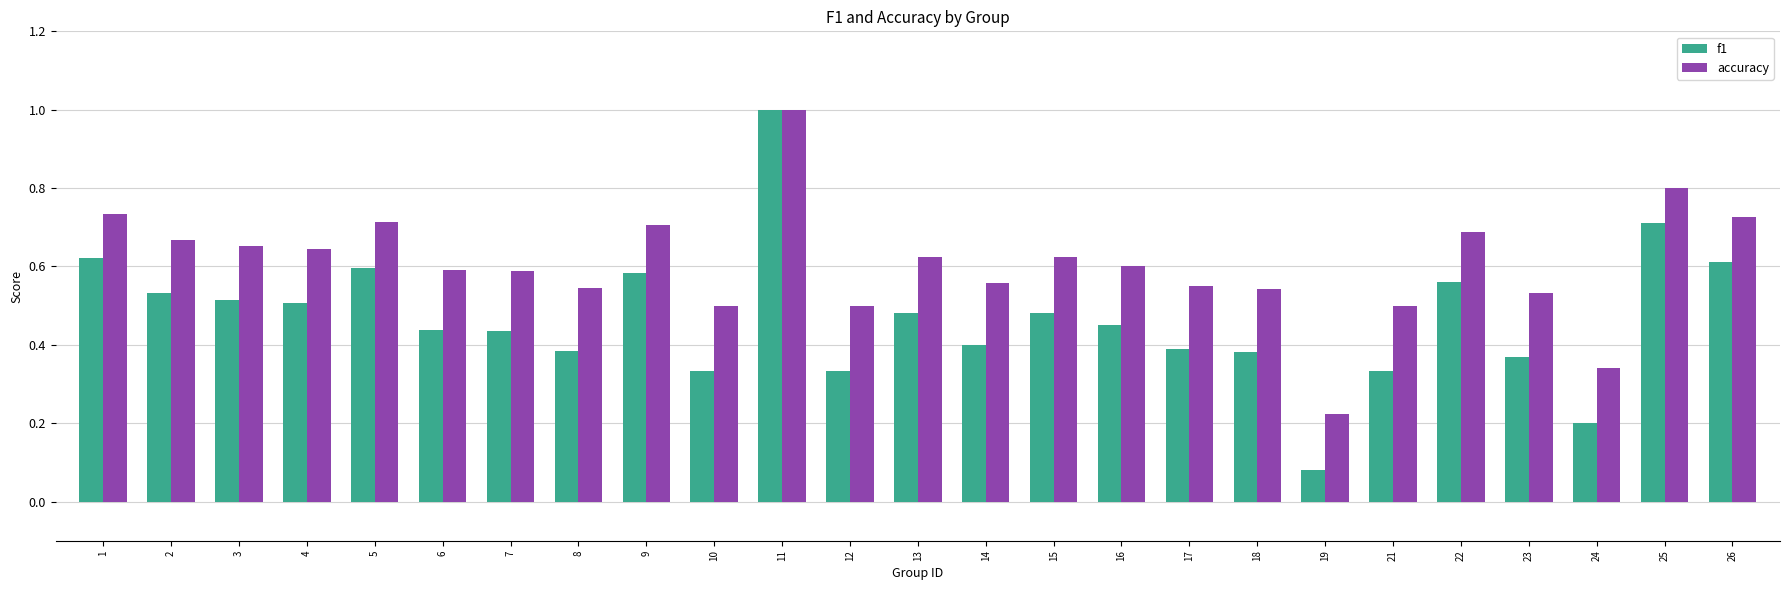

What is the difference between the maximum and minimum values in the accuracy series?

0.8